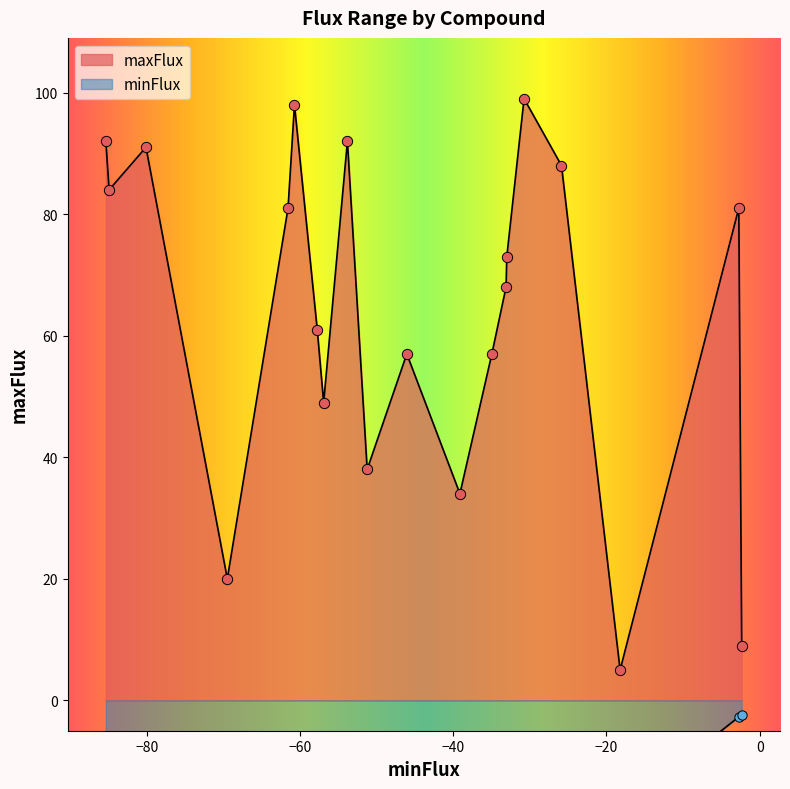

Which series reaches the minimum Y coordinate?

minFlux